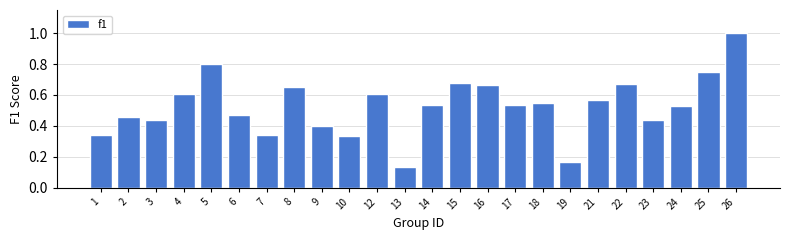

What is the change in value from 10 to 24?

+0.2